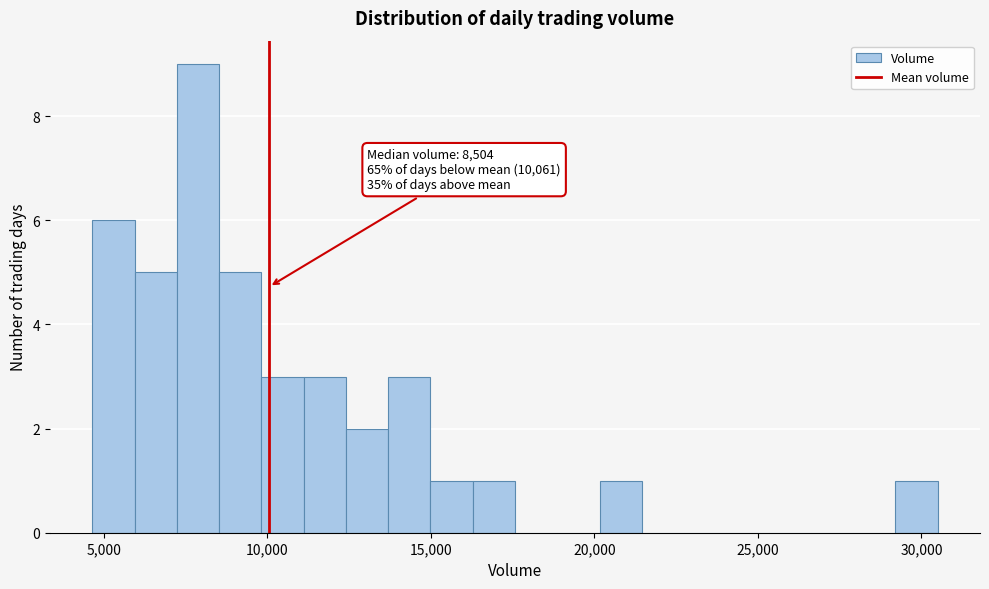

Around what value on the x-axis is the tallest bar? Give the approximate position of its centre, as read against the axis.

8000